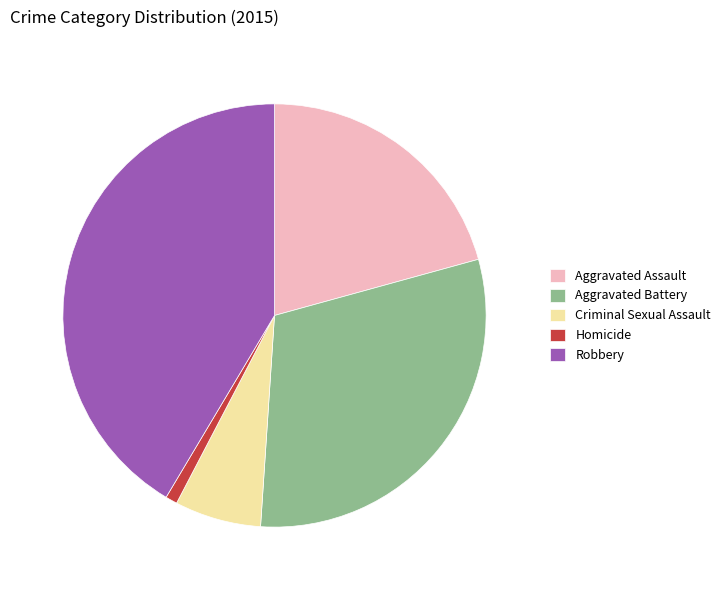

What is the largest slice in the pie chart?

Robbery